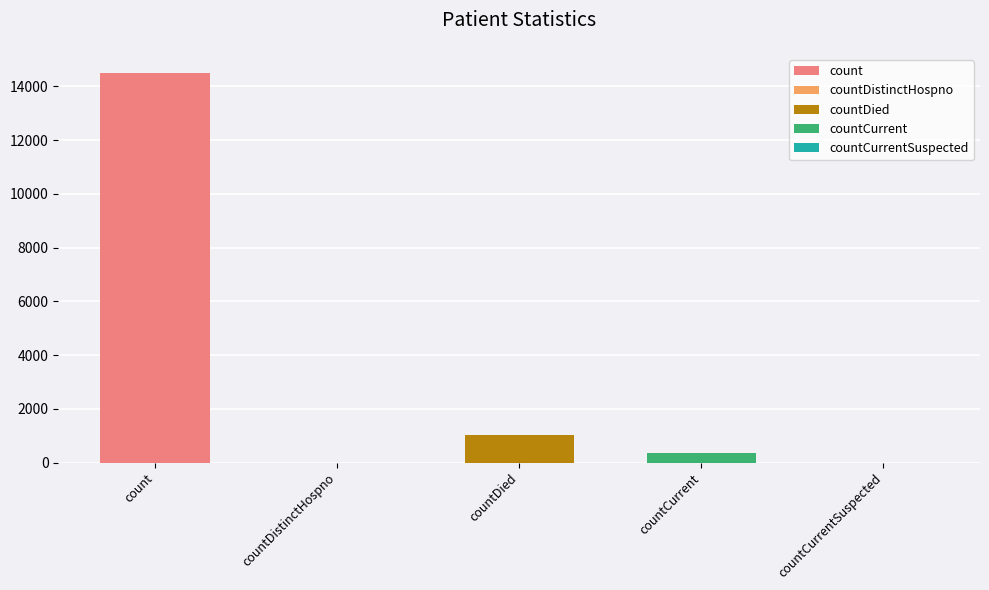

The chart shows a value of 8631 at countDistinctHospno. True or false?

False